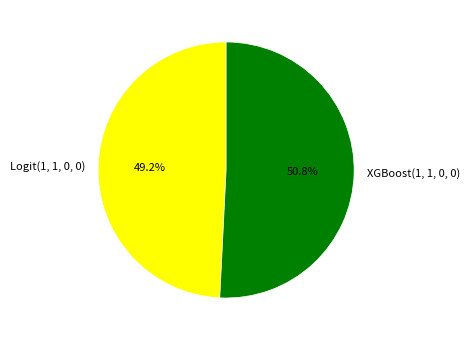

To the nearest percent, what percentage of the pie is Logit(1, 1, 0, 0)?

49%